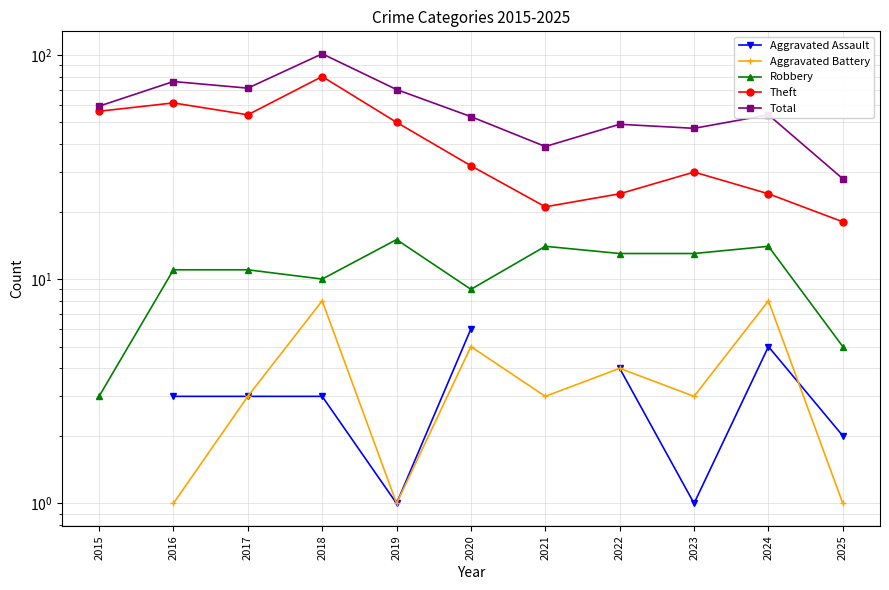

What is the value of the Theft point at the 2nd from the left?

61.0